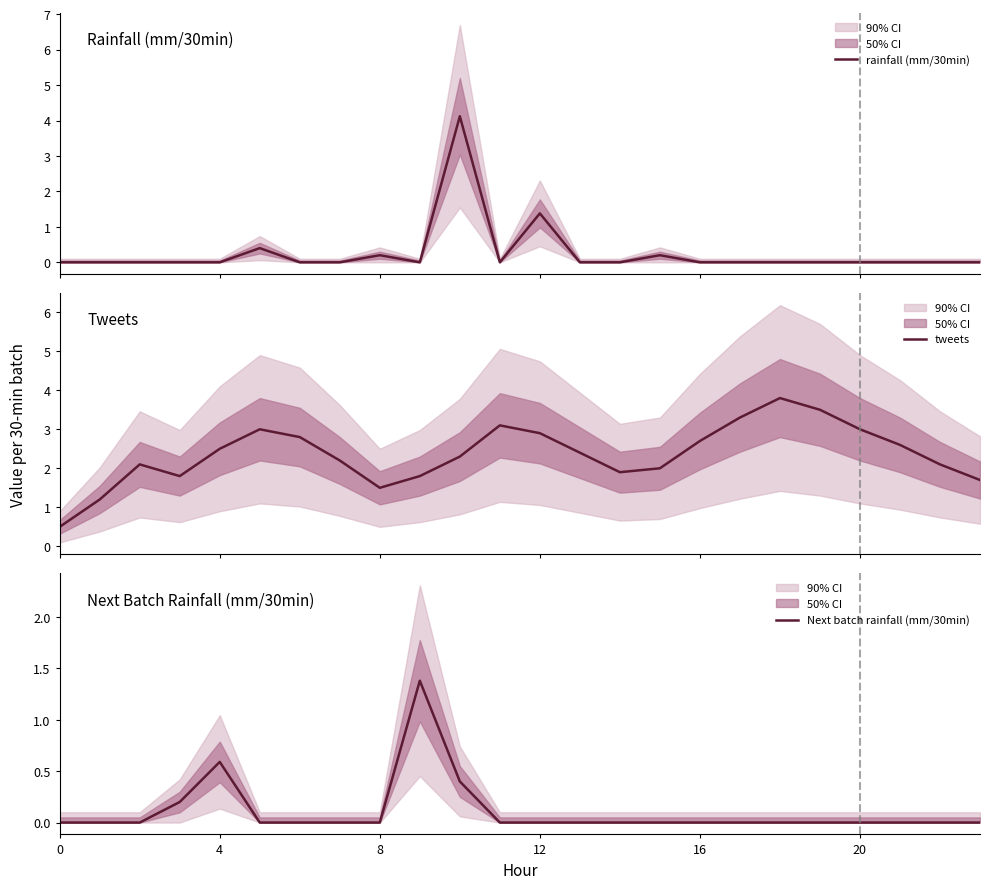

What is the highest value of the rainfall (mm/30min) series?

4.1